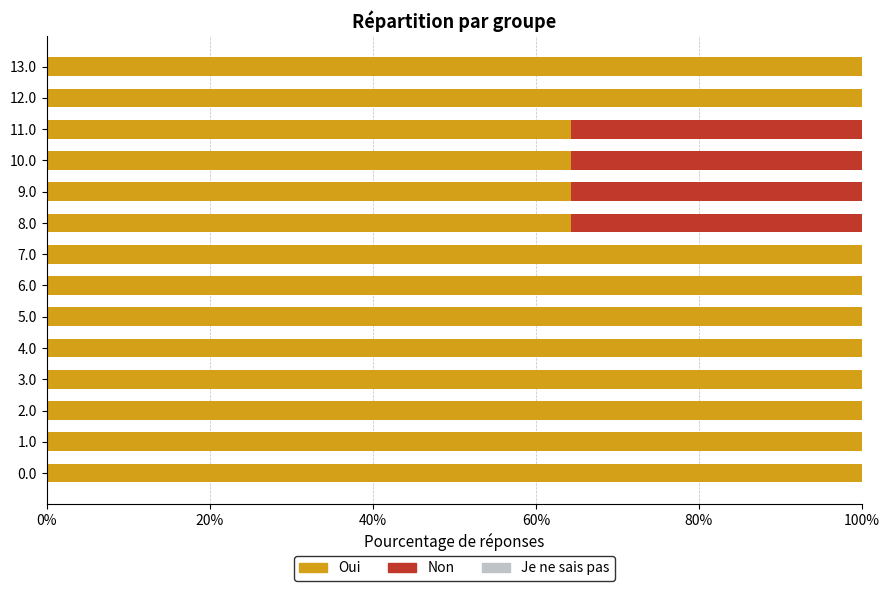

The Oui series shows 101.2 at 10.0. True or false?

False